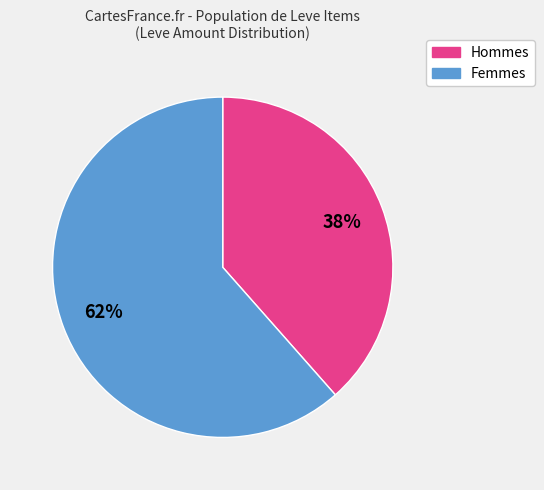

Is there a majority slice in this chart?

Yes